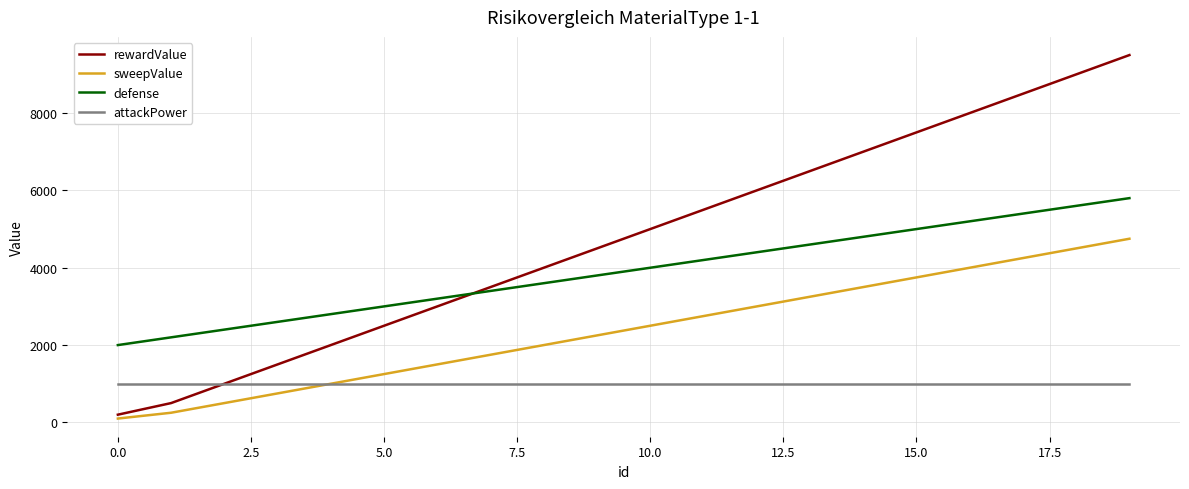

What is the minimum value for rewardValue?

200